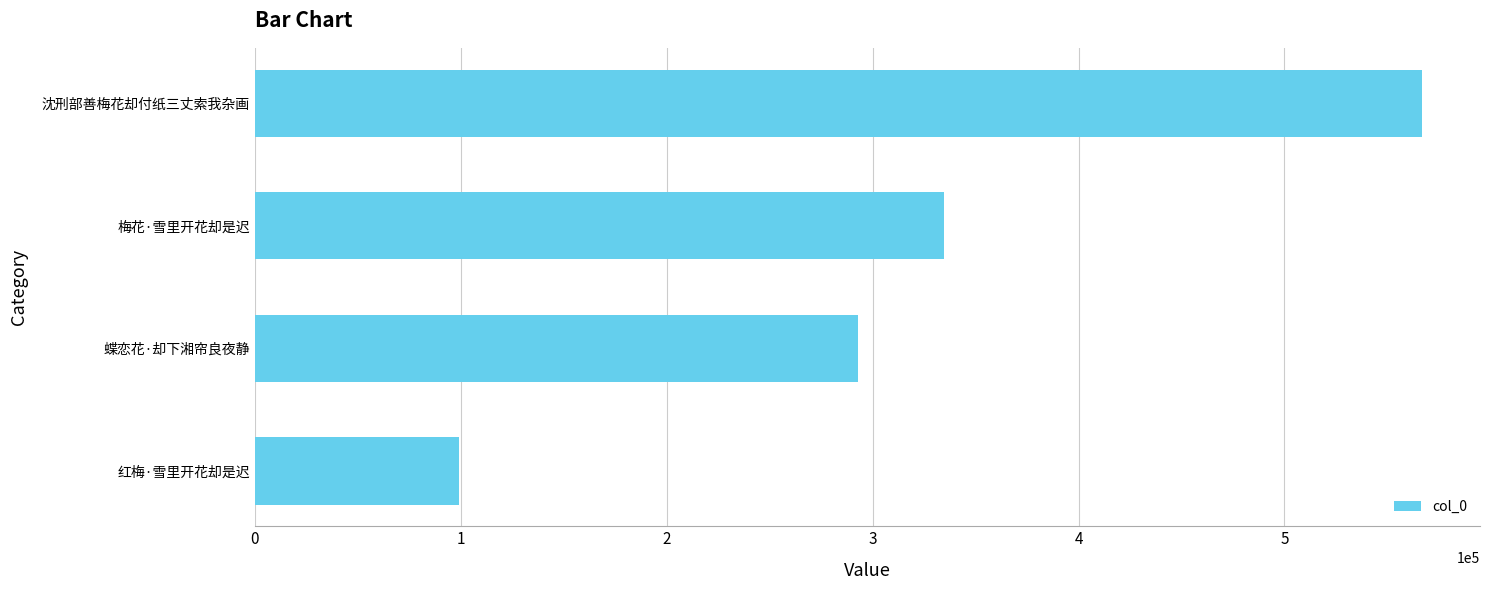

Rank the categories by value from lowest to highest.

红梅·雪里开花却是迟, 蝶恋花·却下湘帘良夜静, 梅花·雪里开花却是迟, 沈刑部善梅花却付纸三丈索我杂画